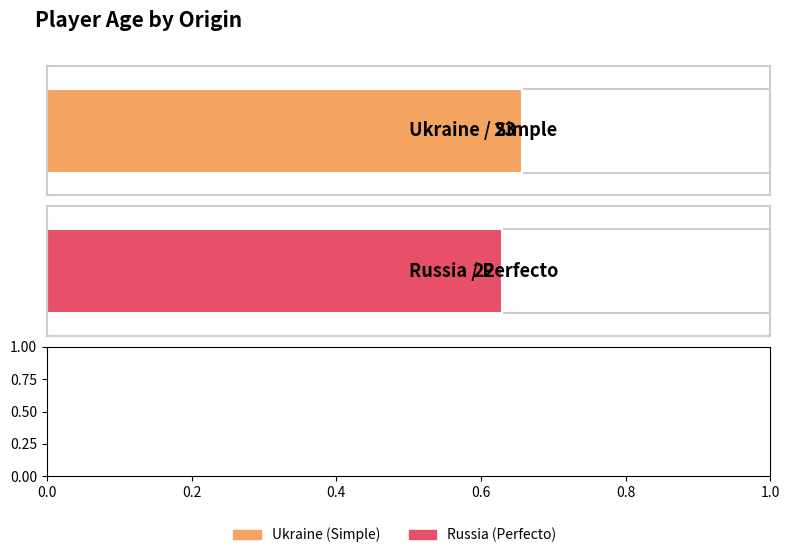

Are the bars grouped side by side (vs. stacked)?

No